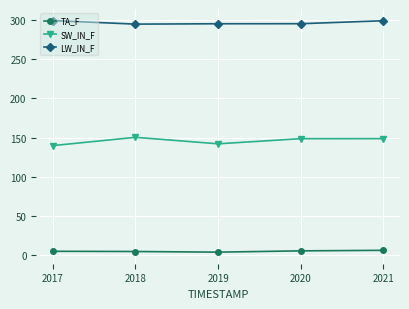

How many series are shown in this chart?

3